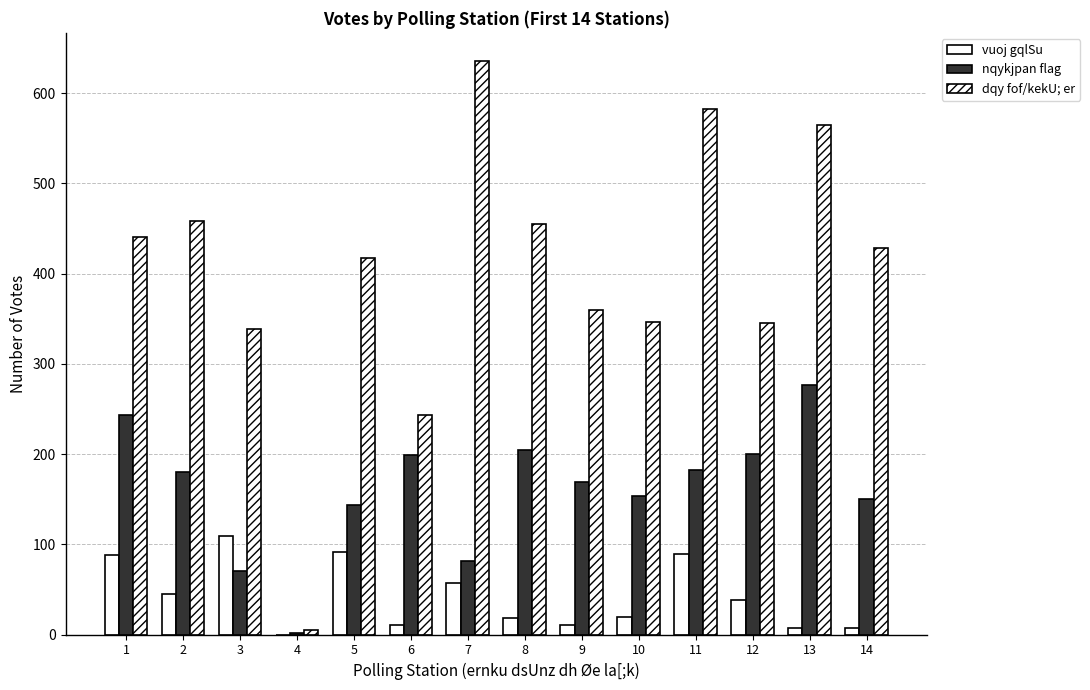

How many data points does each series have?

14